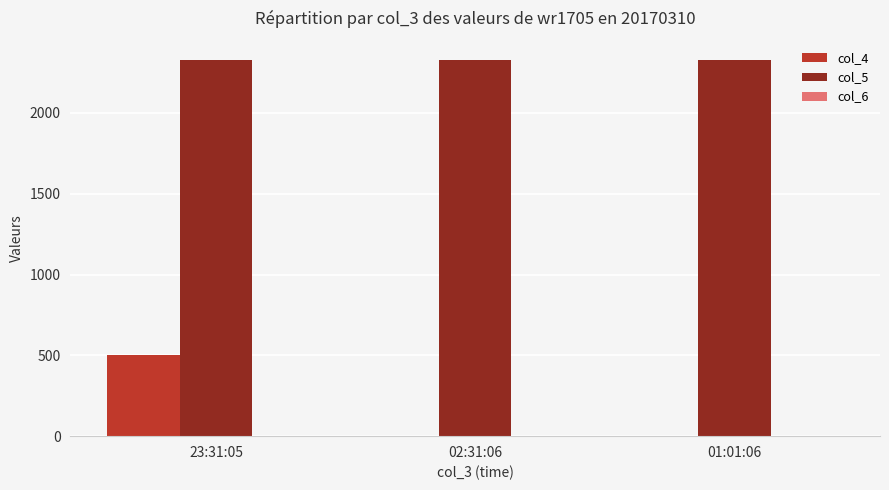

At which category is the sum across all series the highest?

23:31:05